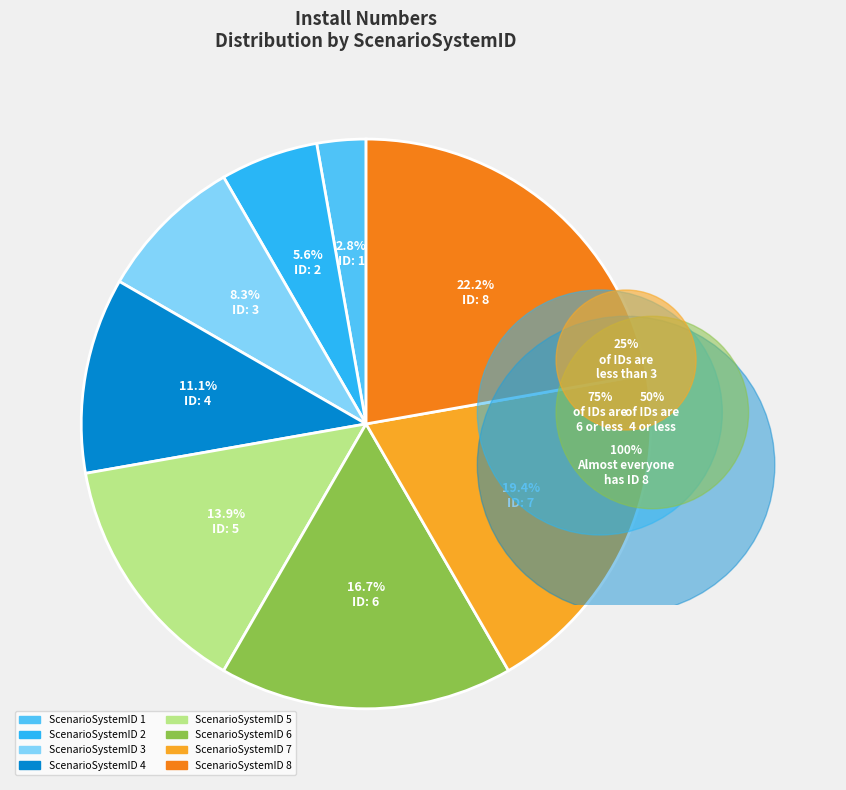

Is there any slice that represents more than half of the pie?

No